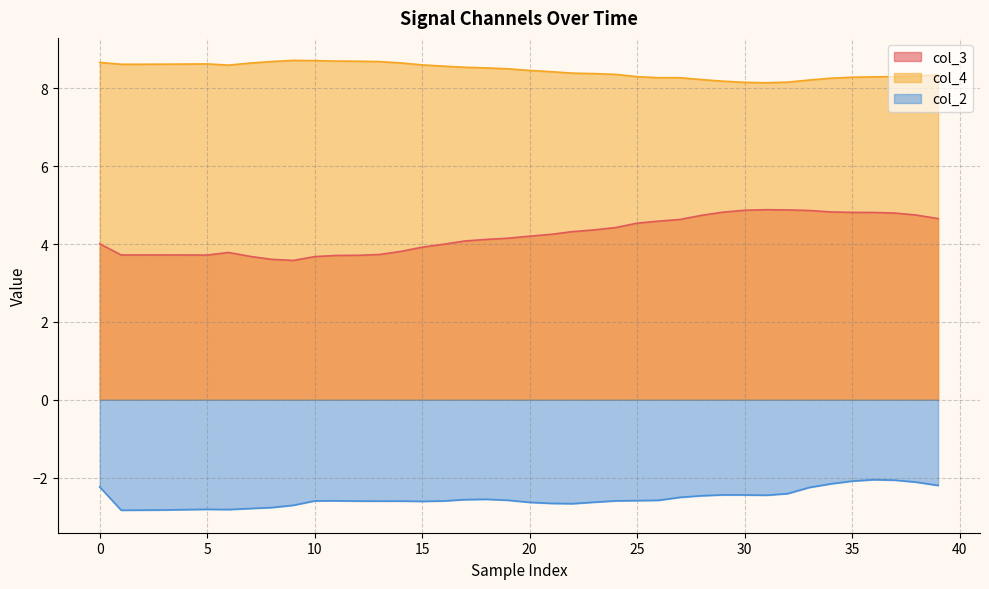

True or false: col_3 and col_2 cross at least once.

False